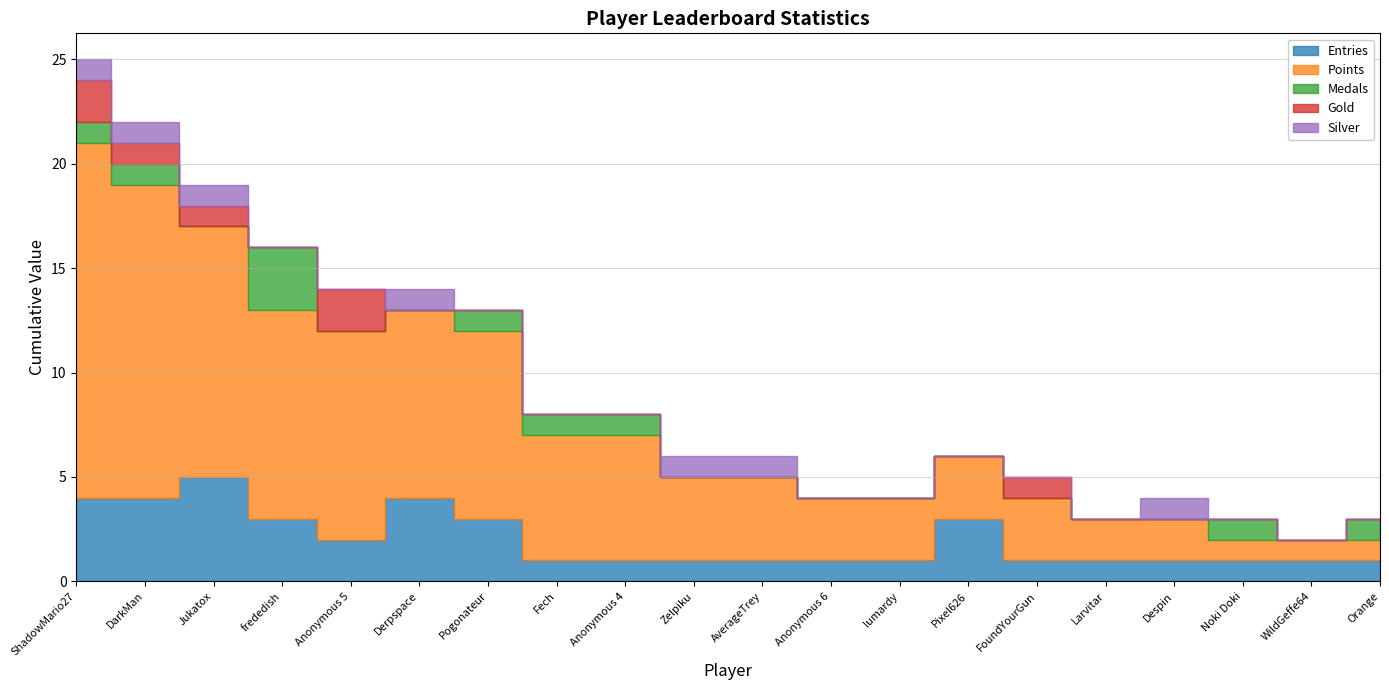

How many interior local peaks does the Entries series have?

3